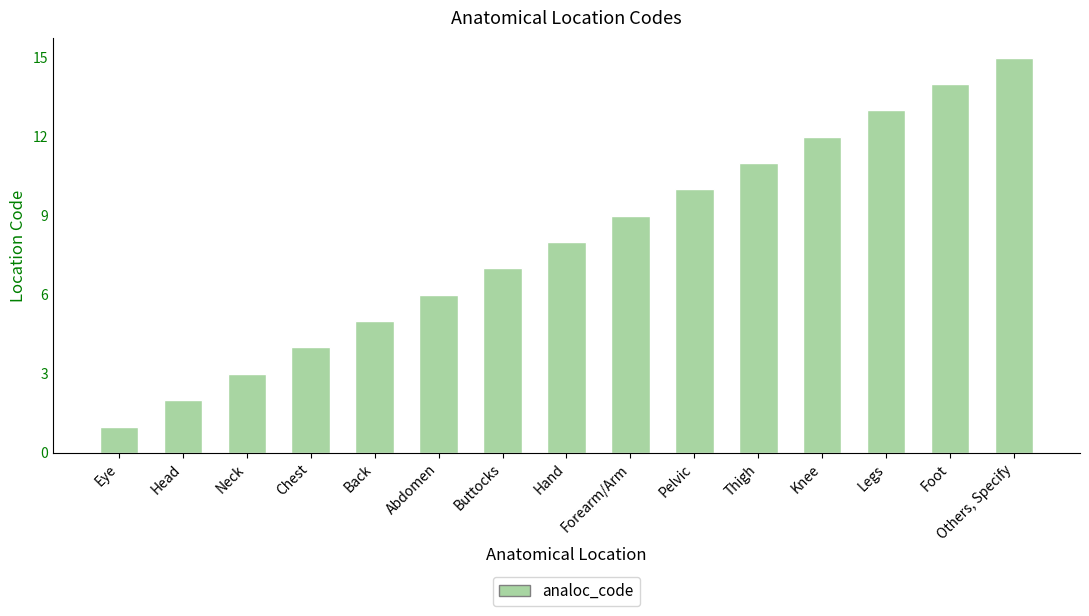

Rank the categories by value from highest to lowest.

Others, Specify, Foot, Legs, Knee, Thigh, Pelvic, Forearm/Arm, Hand, Buttocks, Abdomen, Back, Chest, Neck, Head, Eye